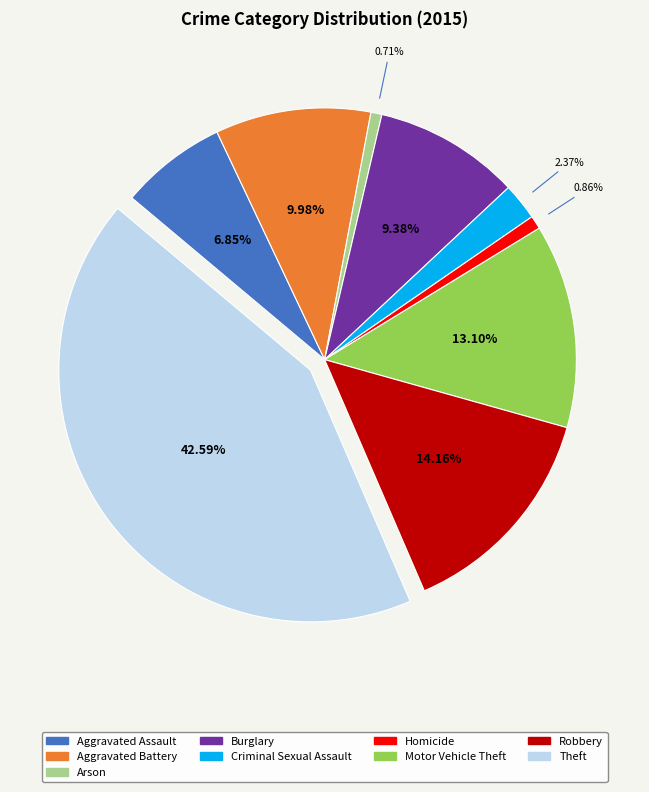

To the nearest percent, what is the combined percentage of Aggravated Assault and Arson?

8%